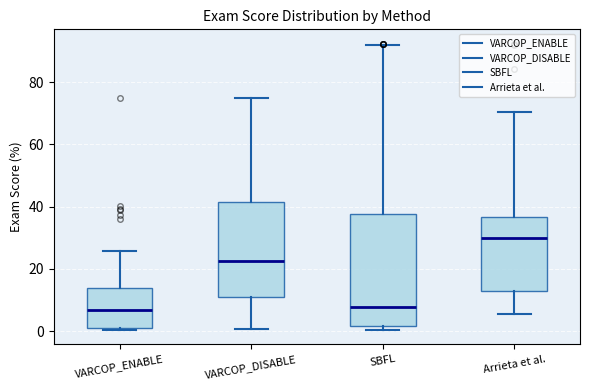

Which box's median line is the highest?

Arrieta et al.